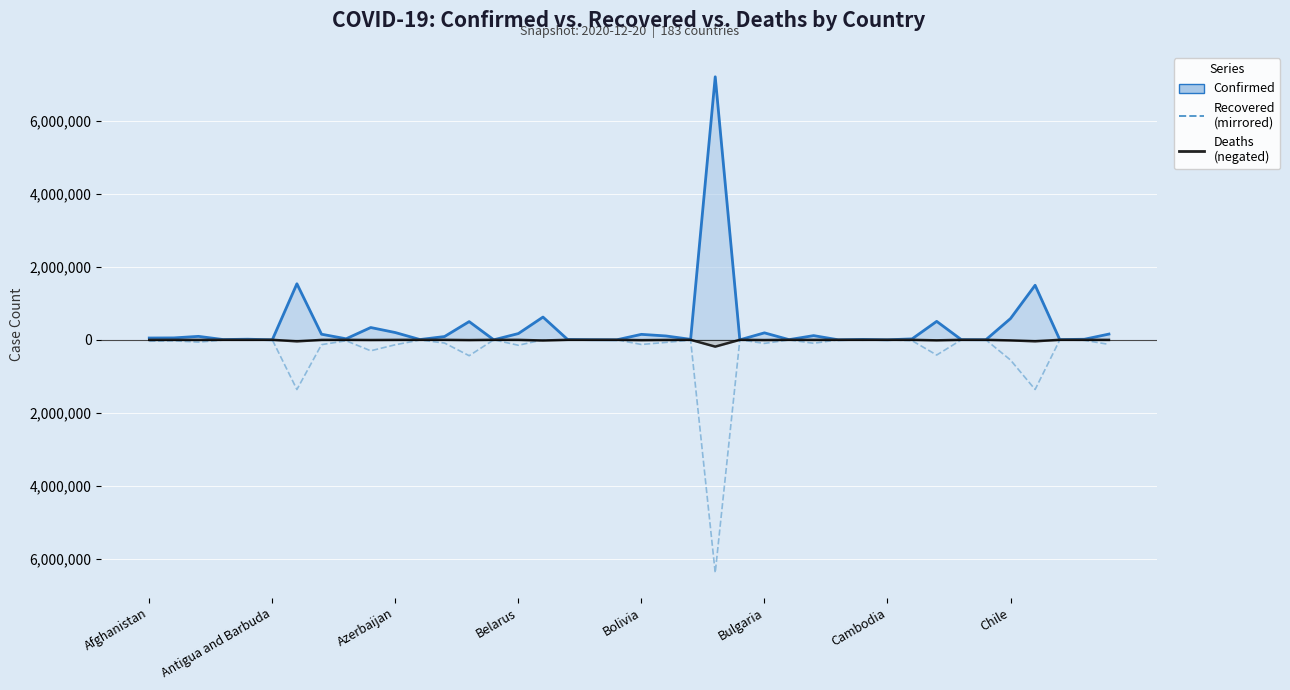

True or false: Recovered (mirrored) and Confirmed intersect in this chart.

False